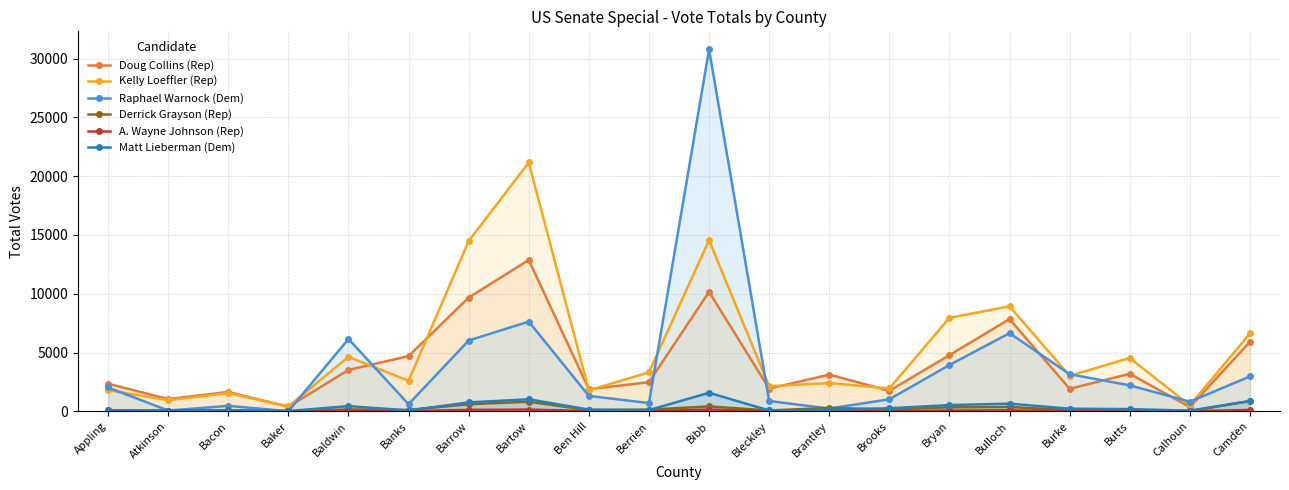

Which series changed the most between Berrien and Bryan?

Kelly Loeffler (Rep)